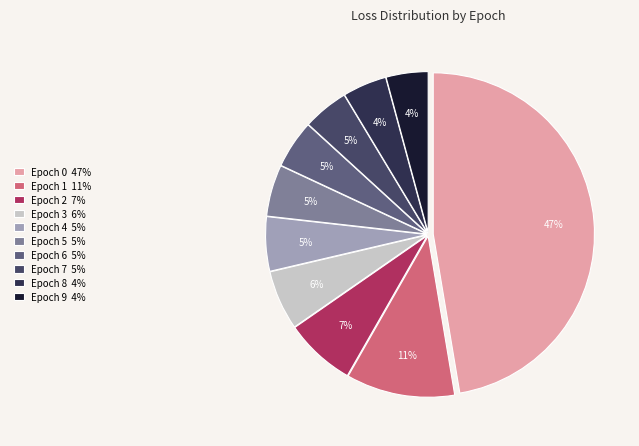

To the nearest percent, what portion does Epoch 4 represent?

5%